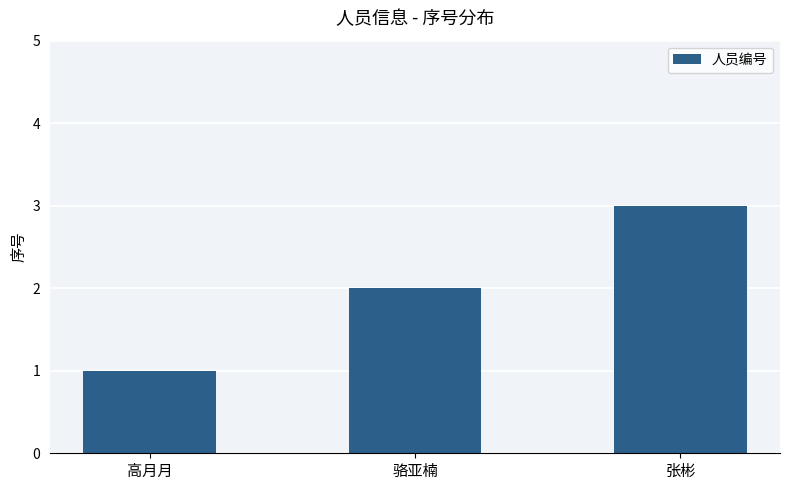

What is the sum of all values?

6